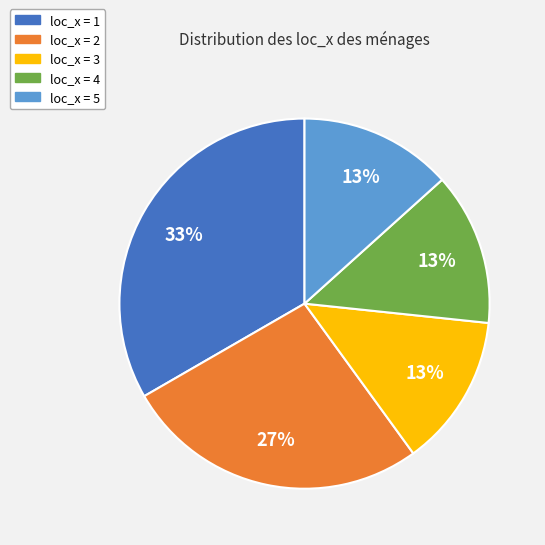

Does any single category account for the majority?

No